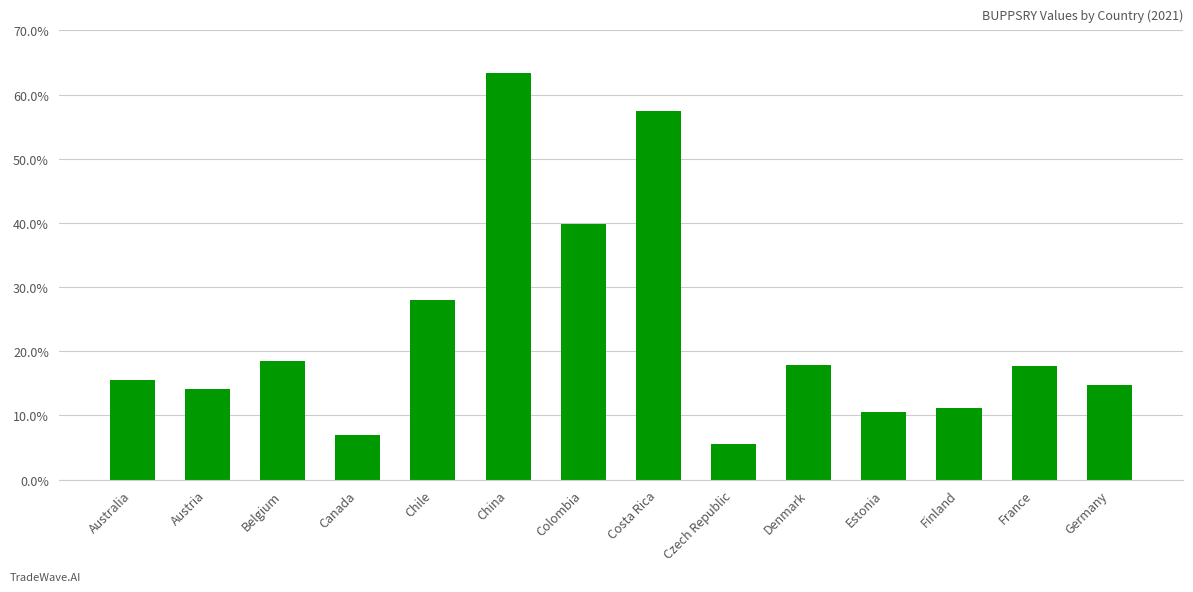

Which category has the highest value across all series?

China